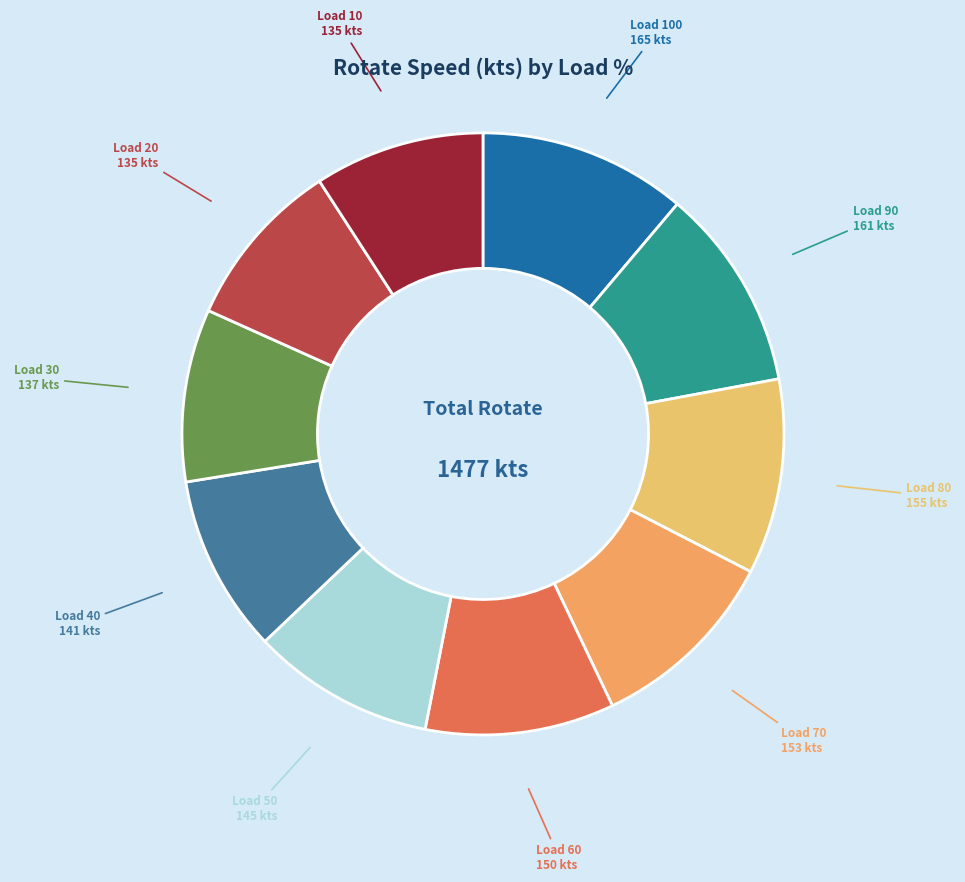

Count the number of slices in the pie.

10